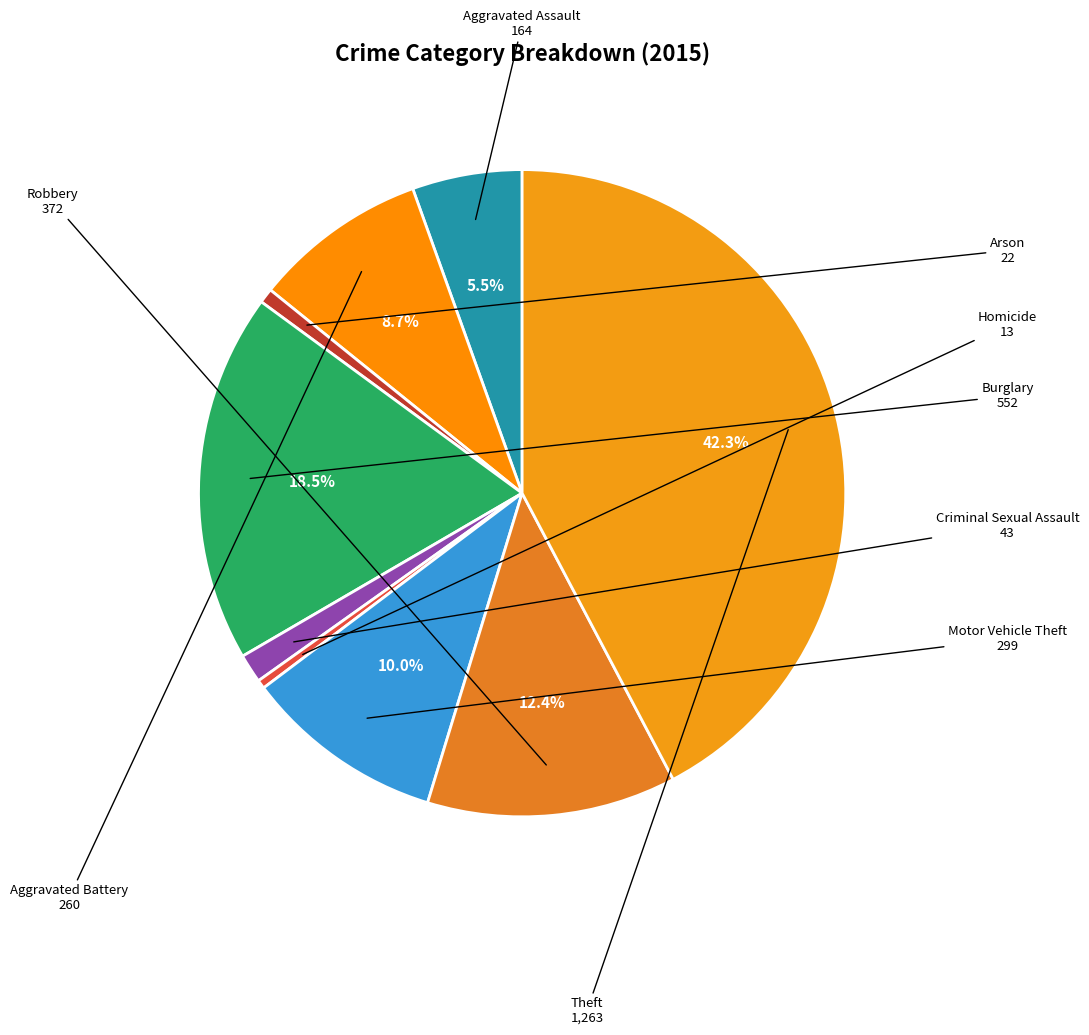

To the nearest percent, what is the average slice percentage?

11%